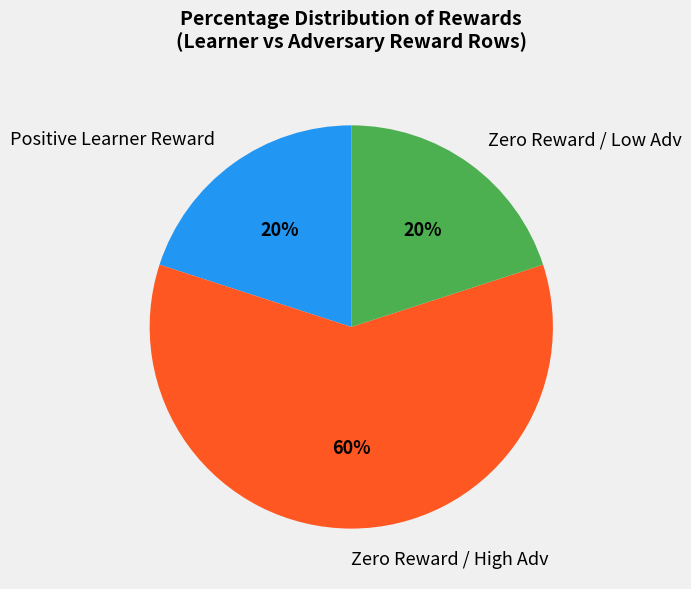

To the nearest percent, what is the difference between the largest and smallest slice percentages?

40%